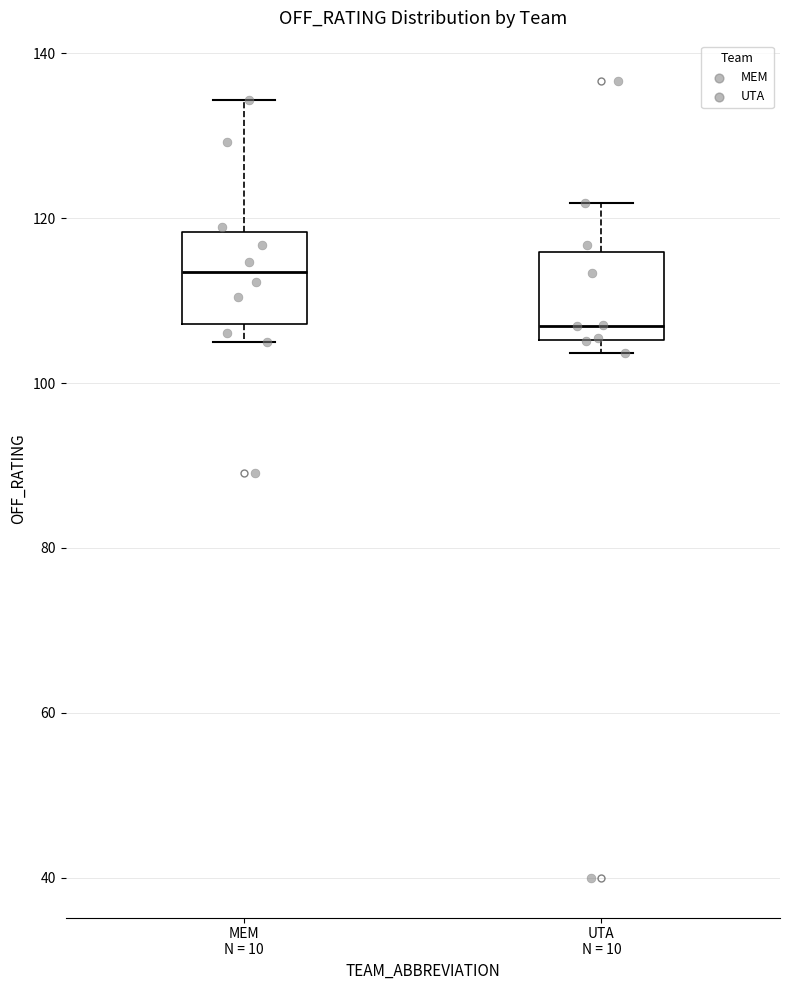

Which box has the highest median line?

MEM N = 10